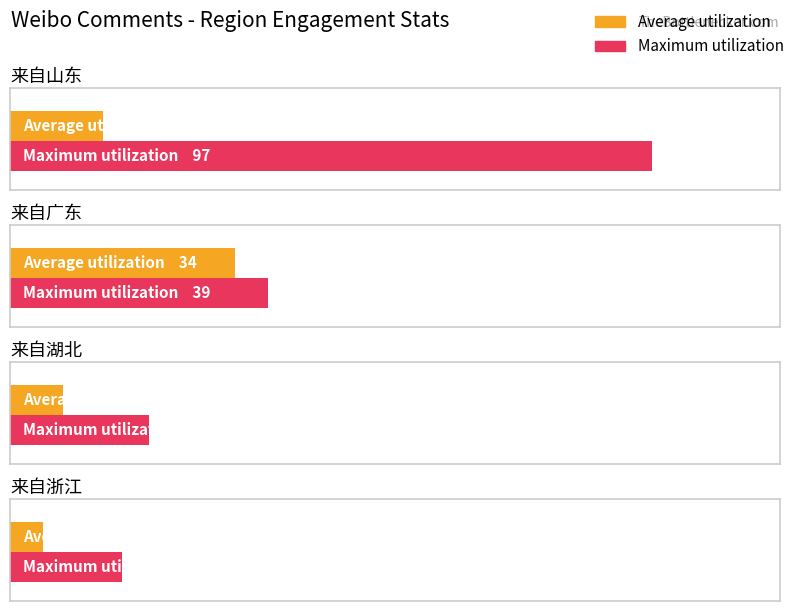

Which has a higher value, 来自湖北 or 来自广东?

来自广东